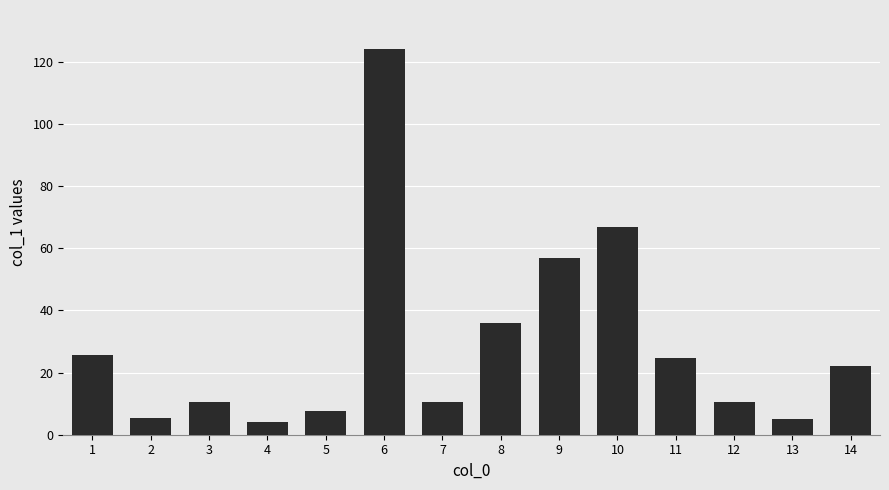

True or false: the data shows 14.9 at 10.

False